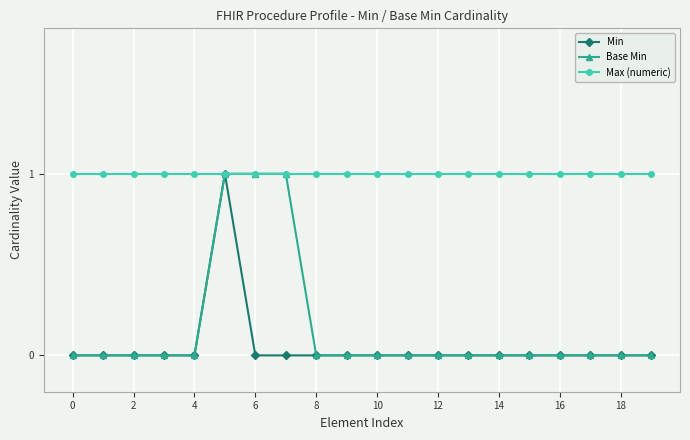

Which series has the largest total across all categories?

Max (numeric)